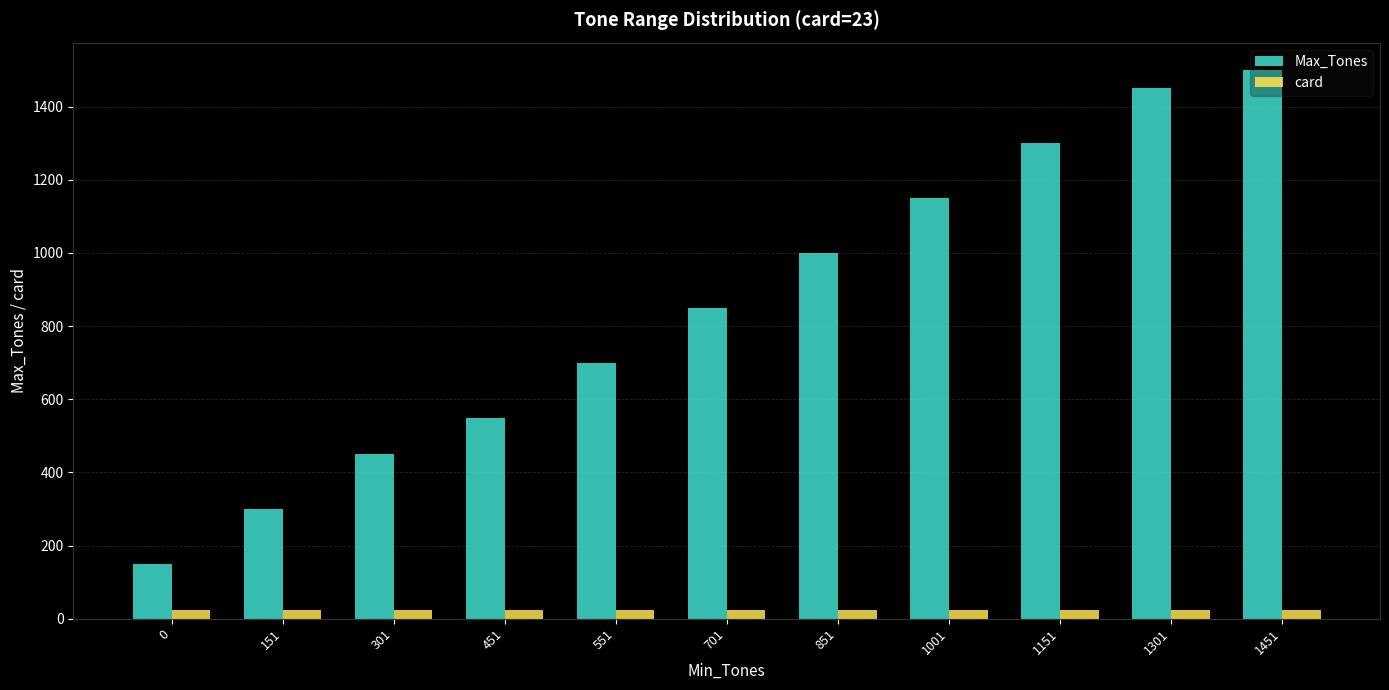

Count the number of categories in the chart.

11